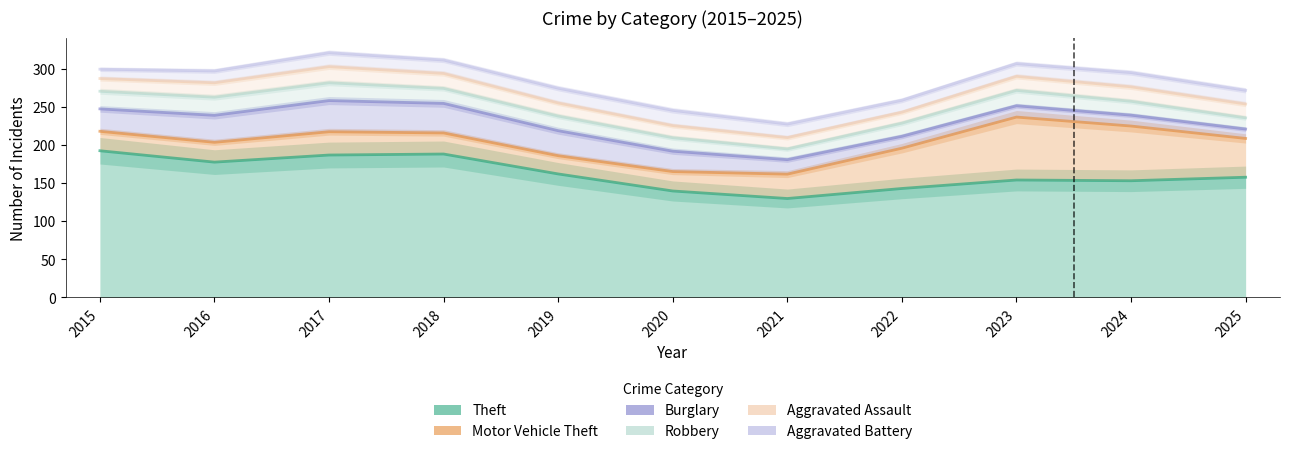

List the series in order of their peak value, lowest first.

Theft, Motor Vehicle Theft, Burglary, Robbery, Aggravated Assault, Aggravated Battery